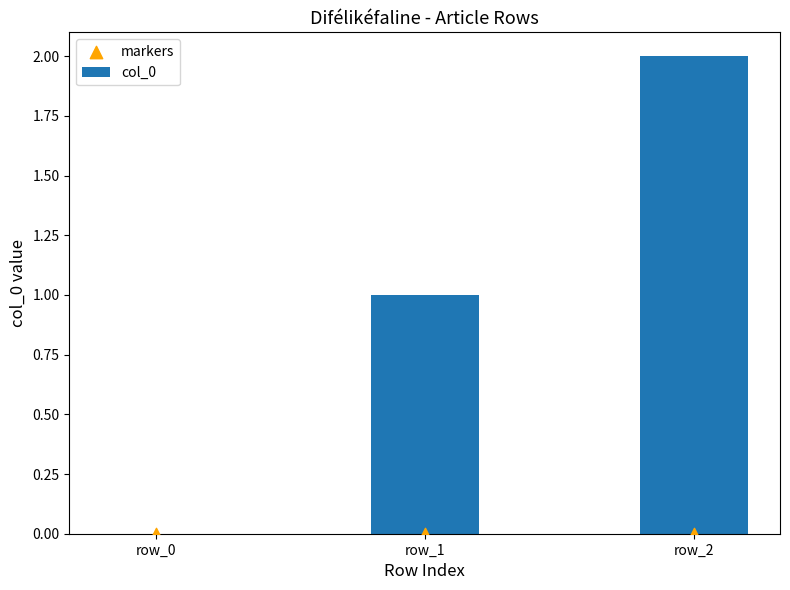

At which category is the sum across all series the highest?

row_2